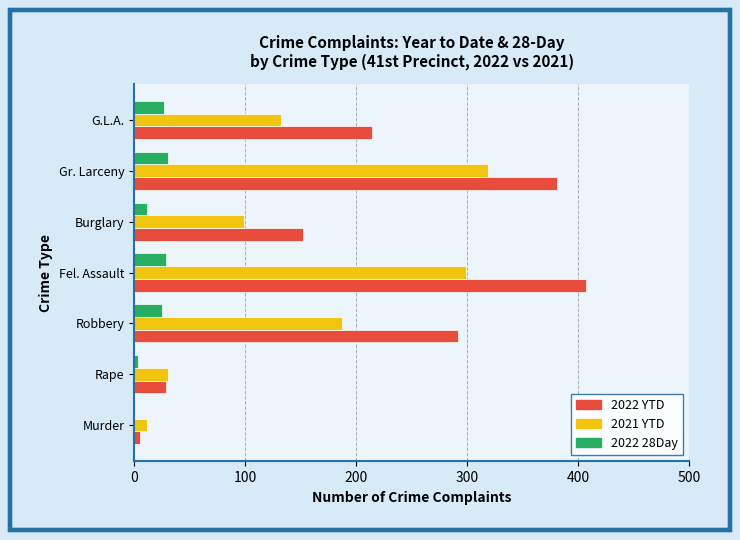

What is the sum of all 2021 YTD values?

1077